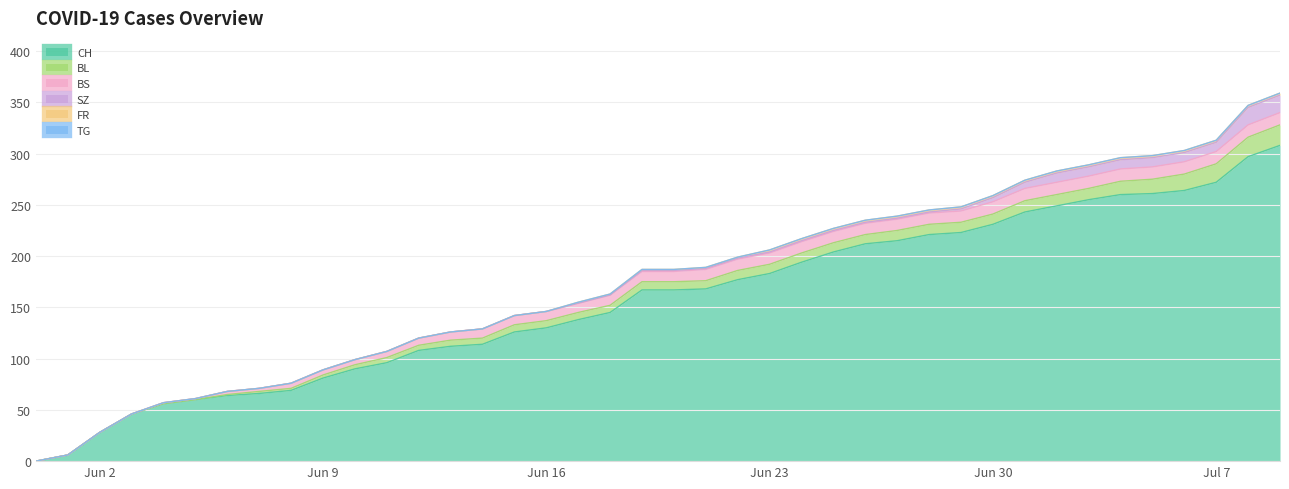

Is it true that SZ equals 0 at 2020-06-10?

True